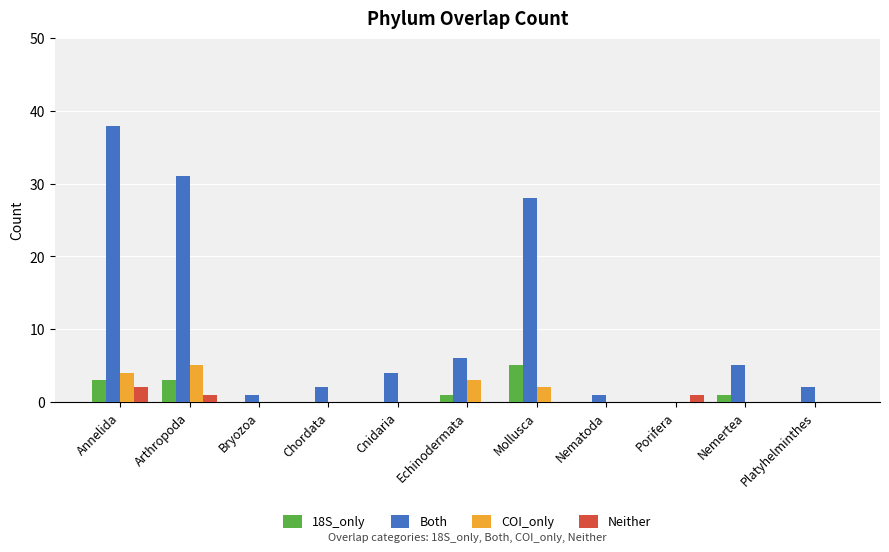

Count the number of data series in this chart.

4